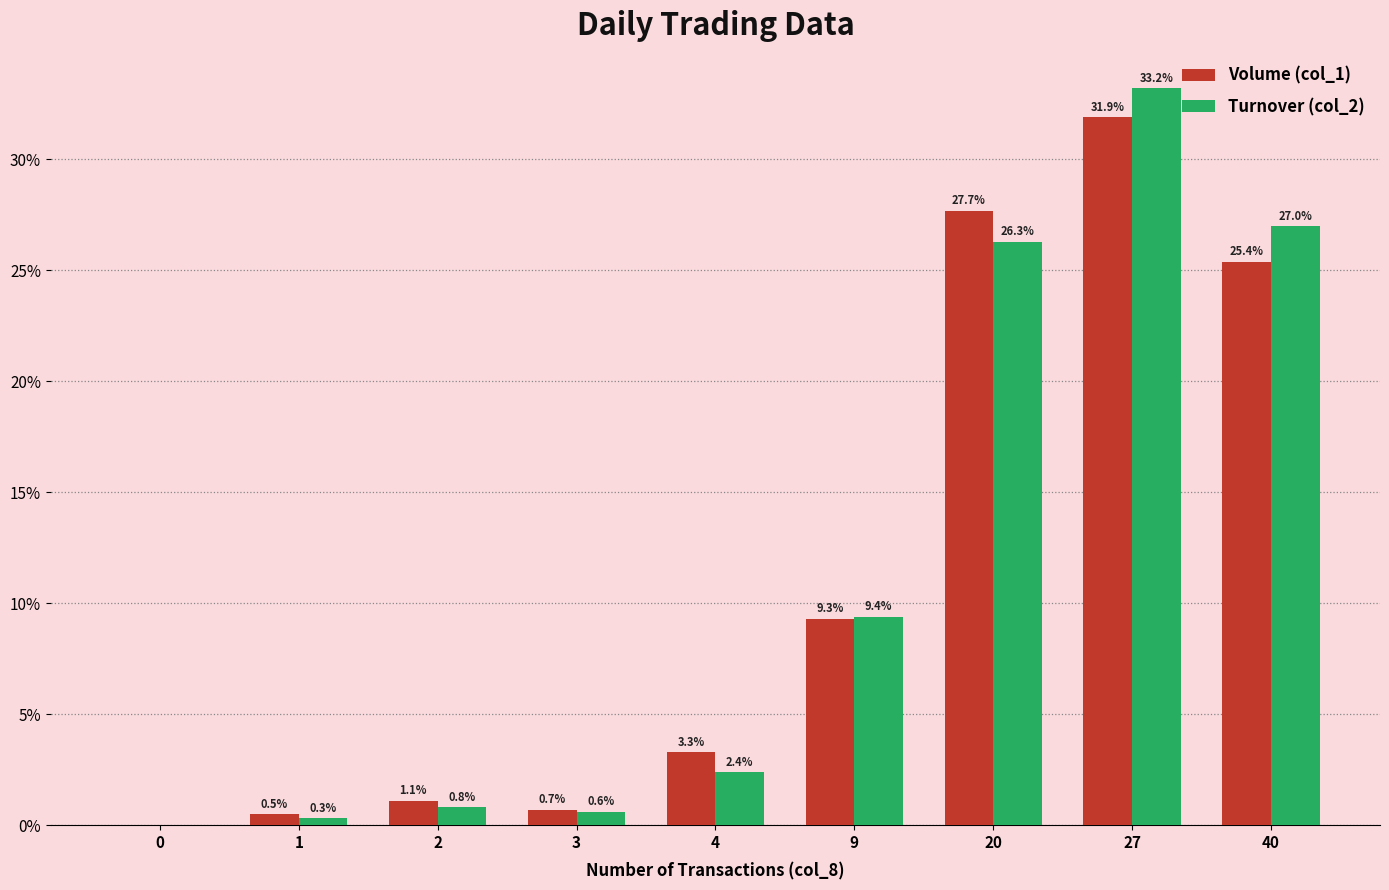

Is it true that Turnover (col_2) equals 0.6 at 4?

False